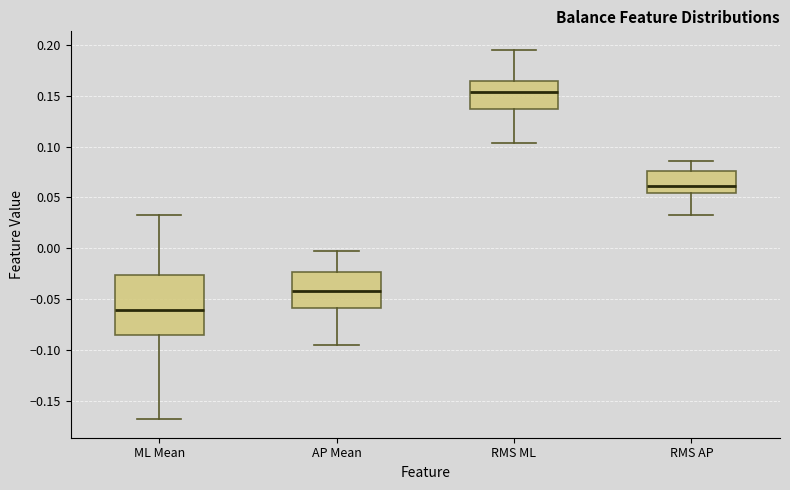

Reading left to right, read every box against the y-axis: the position of its median line, the range the box covers, and the ends of its whiskers. The values are not printed on the chart, so give them approximately, as read against the axis.

ML Mean: median -0.060, box -0.085 to -0.025, whiskers -0.170 to 0.035
AP Mean: median -0.040, box -0.060 to -0.025, whiskers -0.095 to -0.005
RMS ML: median 0.155, box 0.135 to 0.165, whiskers 0.105 to 0.195
RMS AP: median 0.060, box 0.055 to 0.075, whiskers 0.035 to 0.085